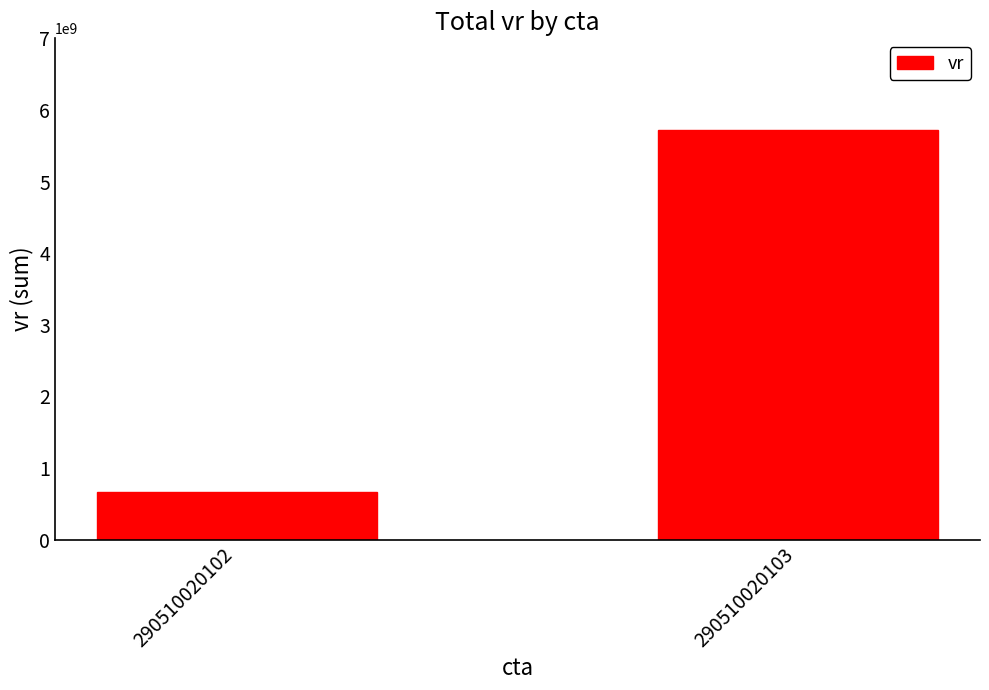

Reading left to right, what are all the values shown in this chart?

290510020102=669845869.6	290510020103=5725779889.0